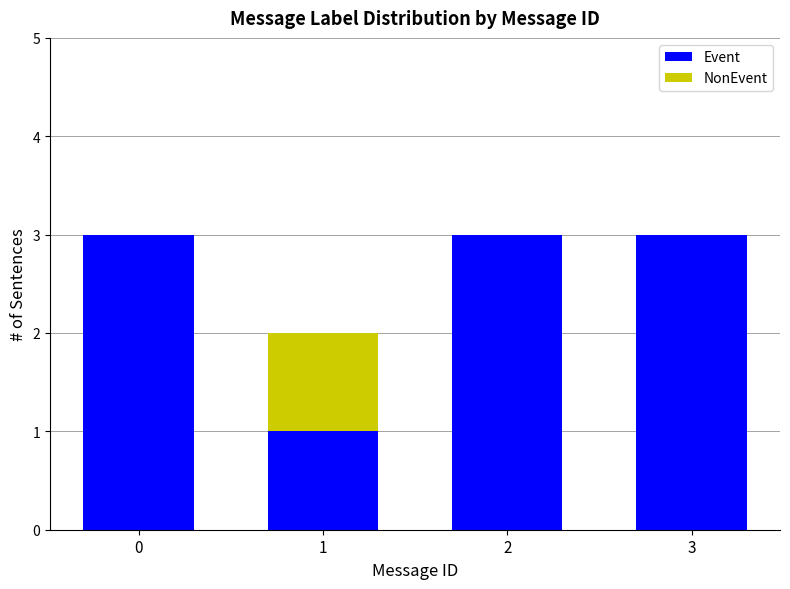

True or false: Event has a value of 3 at 3.

True